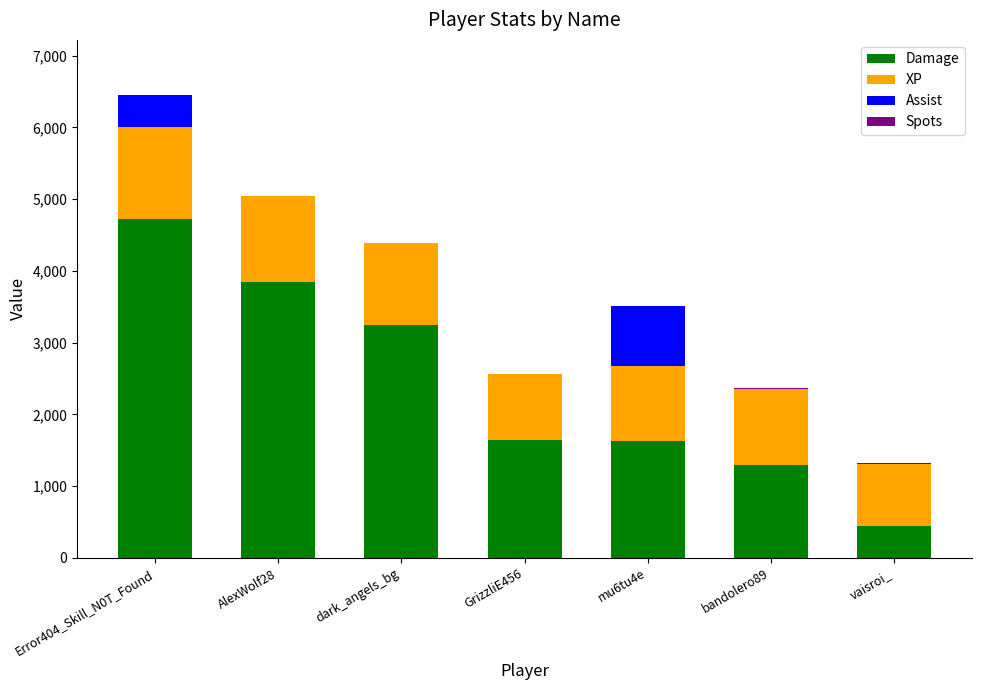

The value of Damage at bandolero89 is 1301. True or false?

True